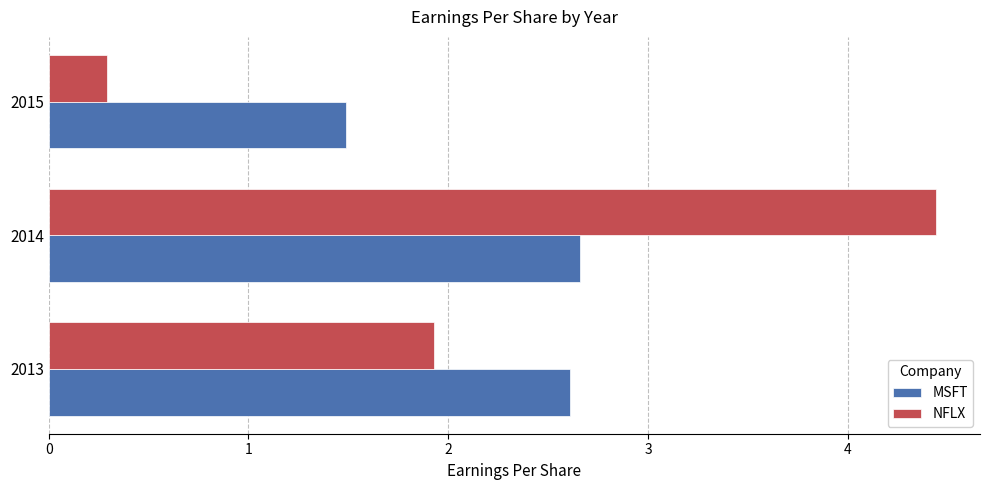

The value of MSFT at 2015 is 2.5. True or false?

False